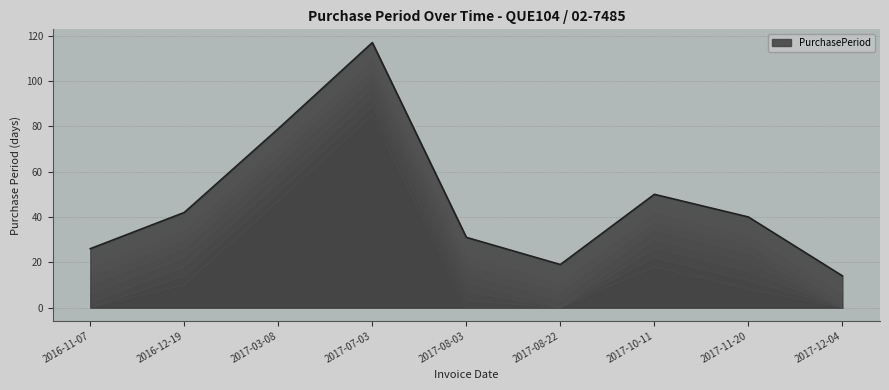

The value at 2017-03-08 is 19. True or false?

False